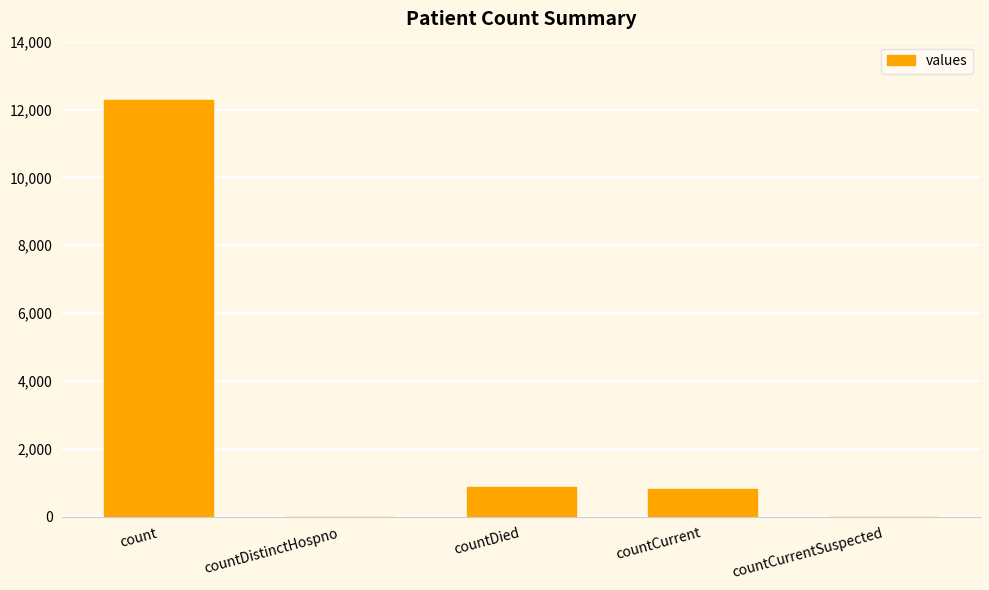

At which label is the value closest to 6142?

countDied